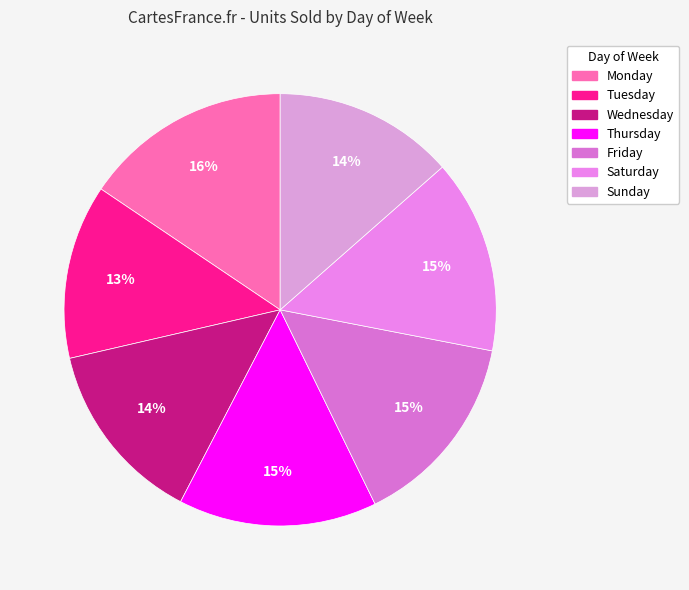

What is the ratio of the value at Friday to the value at Sunday?

1.1